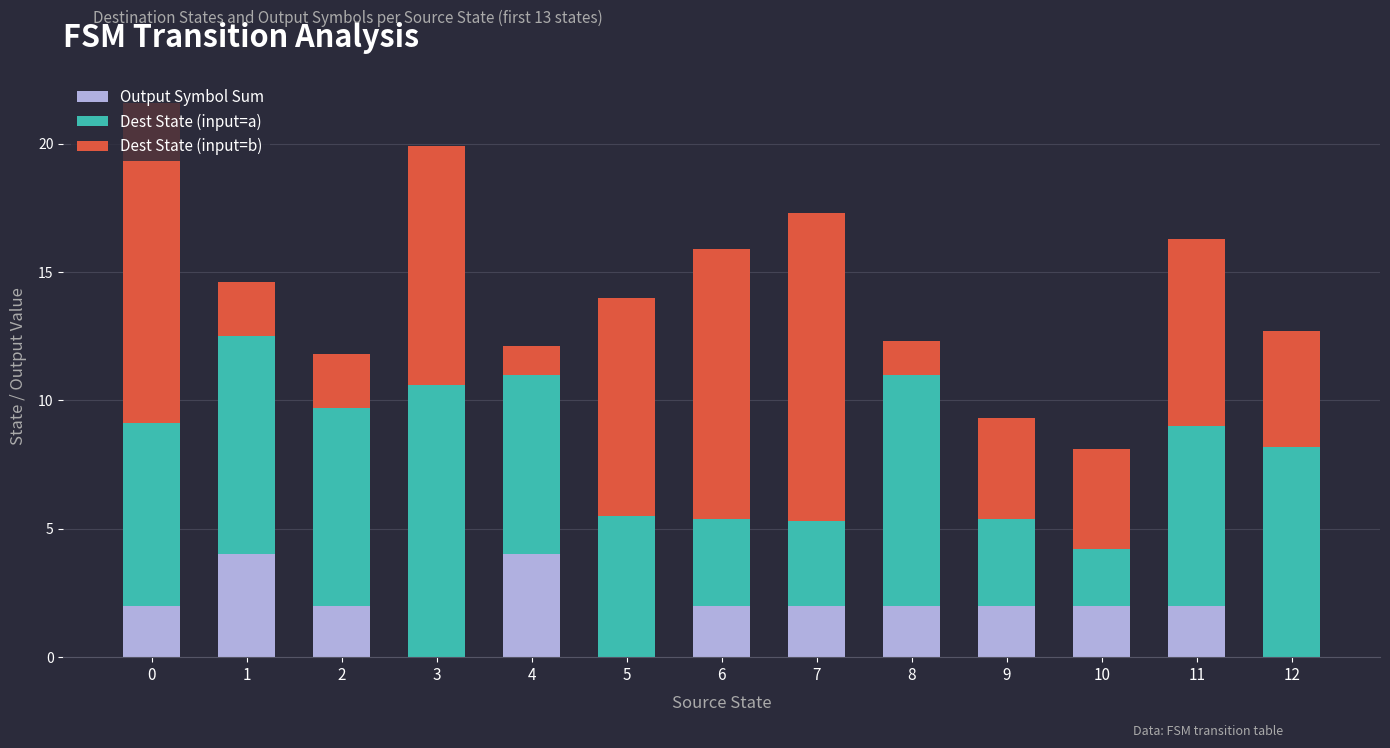

How many categories are shown in the chart?

13